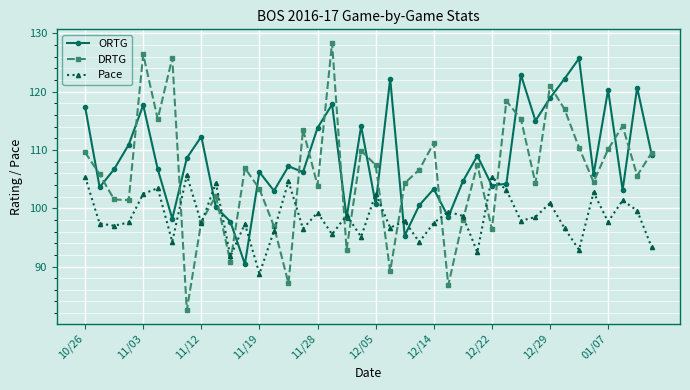

Rank the series by their maximum value, from highest to lowest.

DRTG, ORTG, Pace